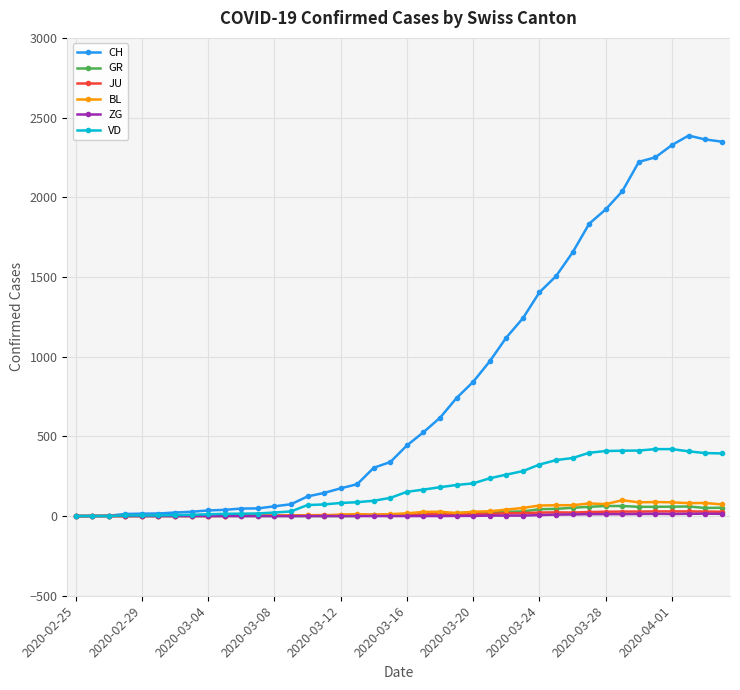

What is the difference between the maximum and minimum values in the VD series?

420